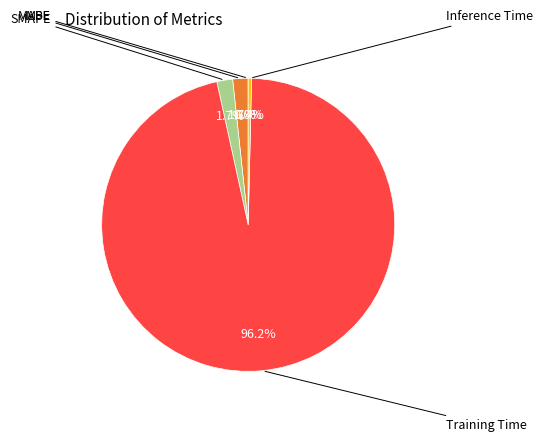

Does any single category account for the majority?

Yes